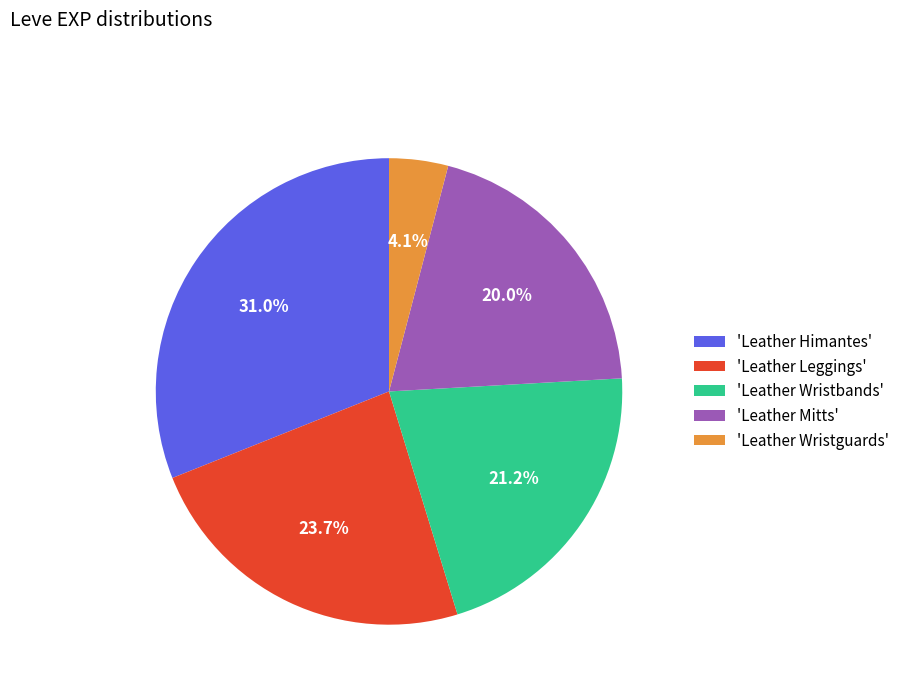

Does 'Leather Mitts' account for over 50% of the chart?

No